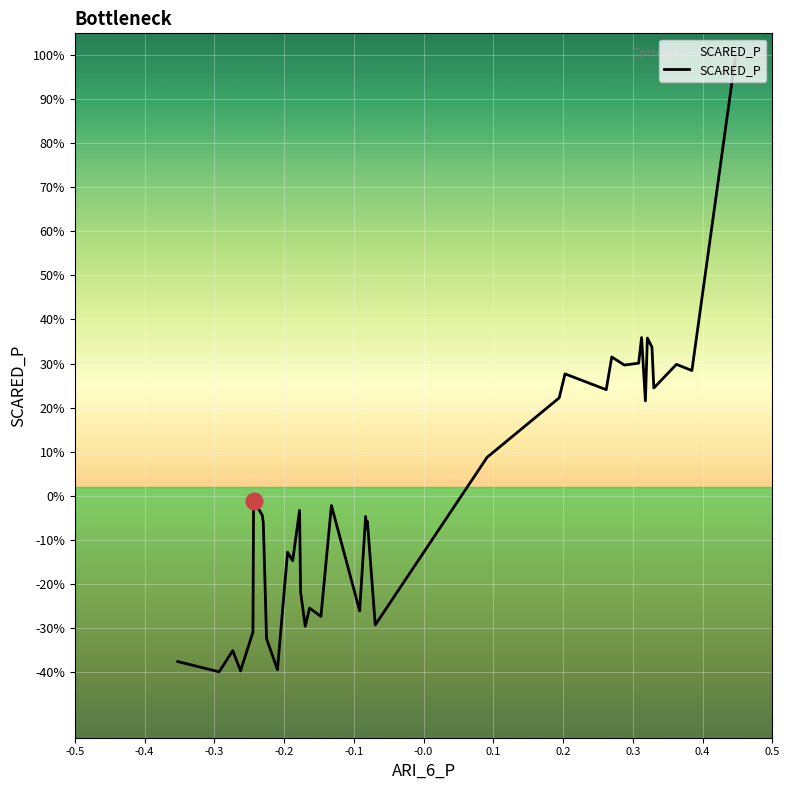

What is the sum of all values?

-0.3